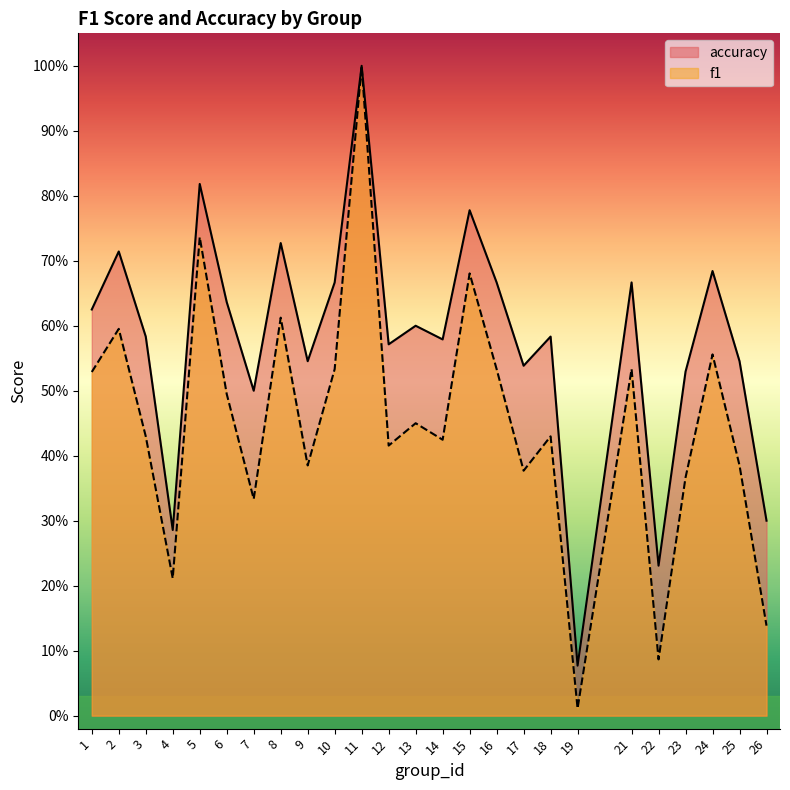

True or false: f1 has more than 0 interior local peaks.

True